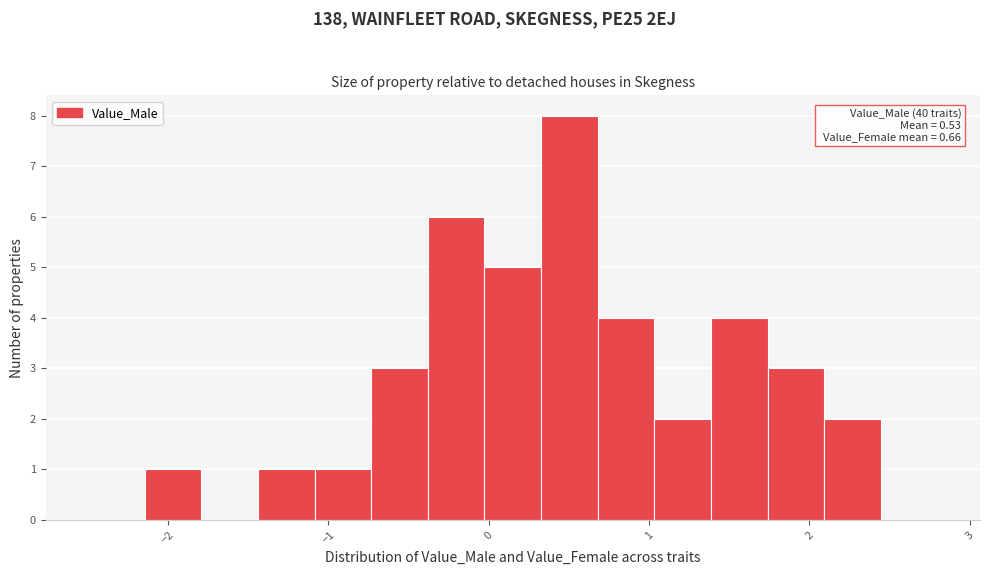

Read against the x-axis, roughly where is the centre of the tallest bar?

0.5